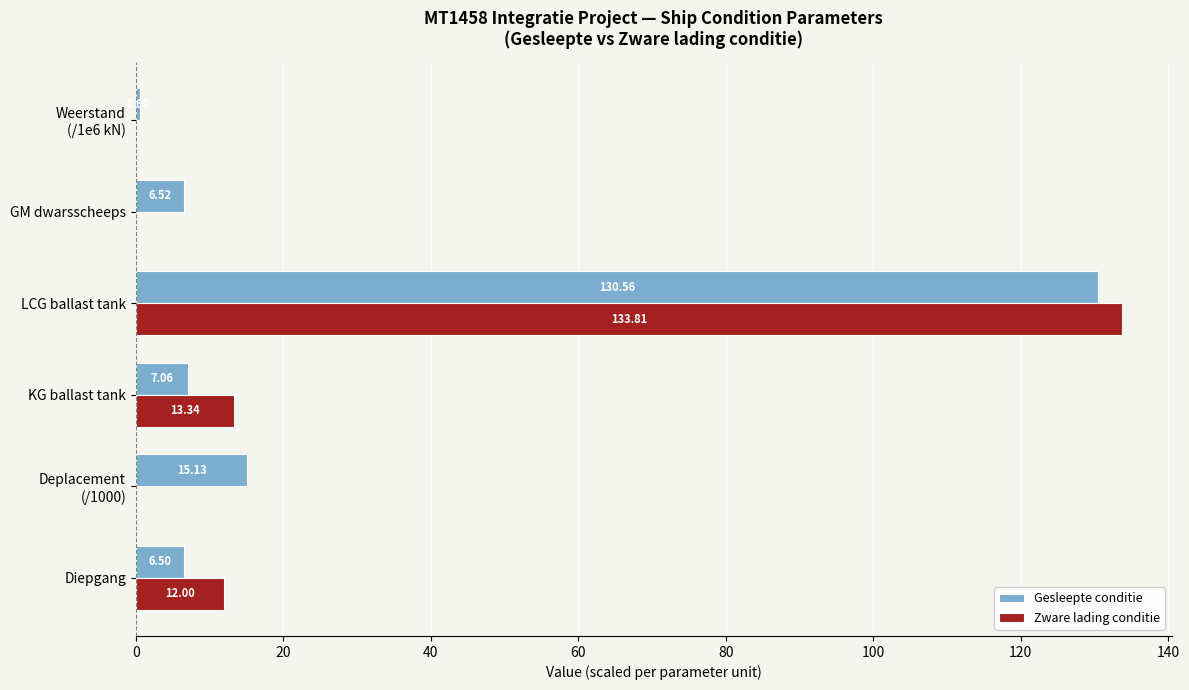

At which category is the sum across all series the highest?

LCG ballast tank